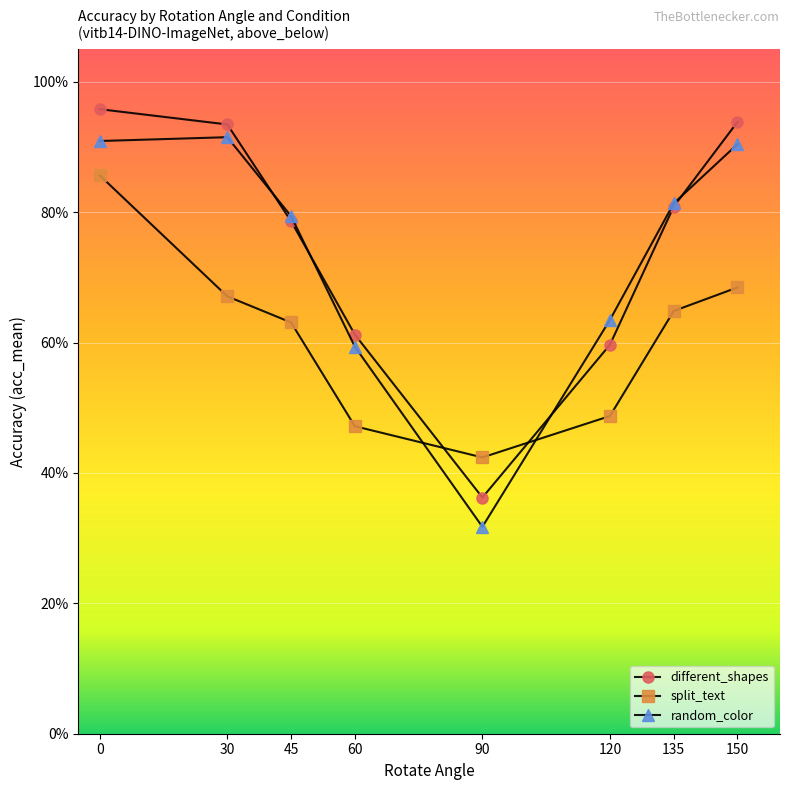

What are all the series names shown in the legend?

different_shapes, split_text, random_color